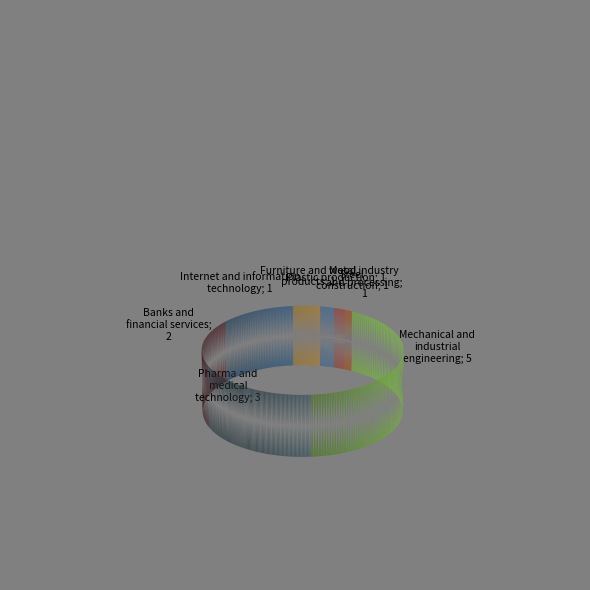

How many slices are in this pie chart?

10